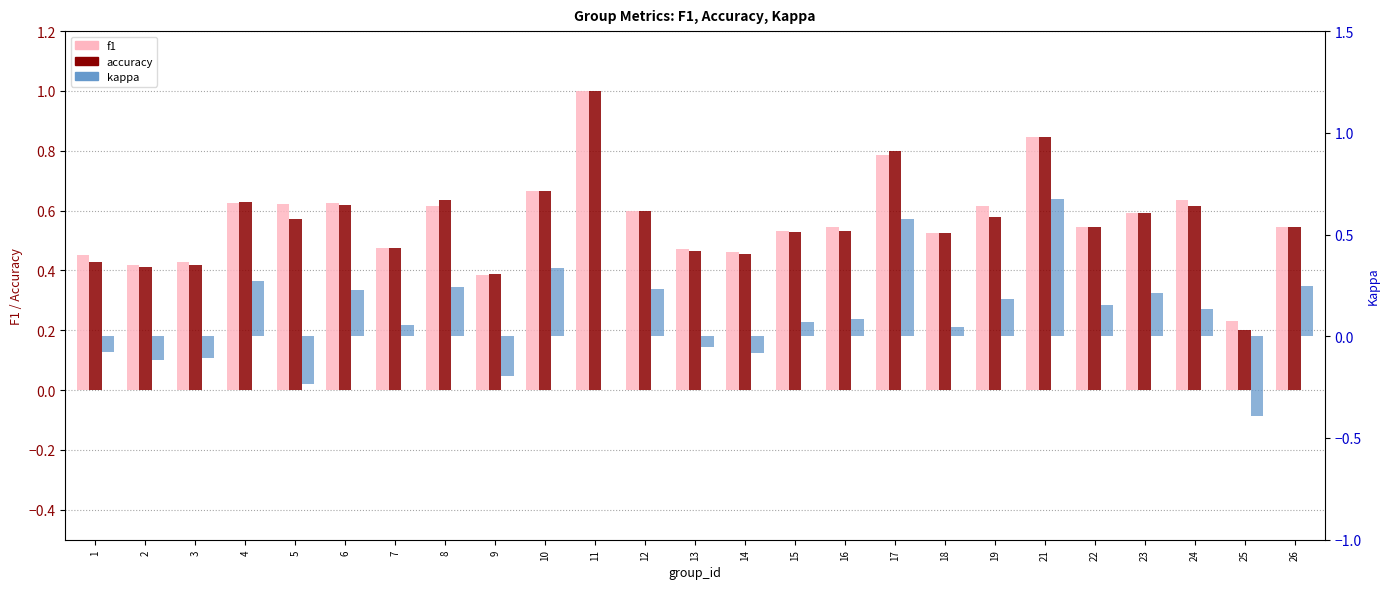

What is the smallest value displayed?

-0.4